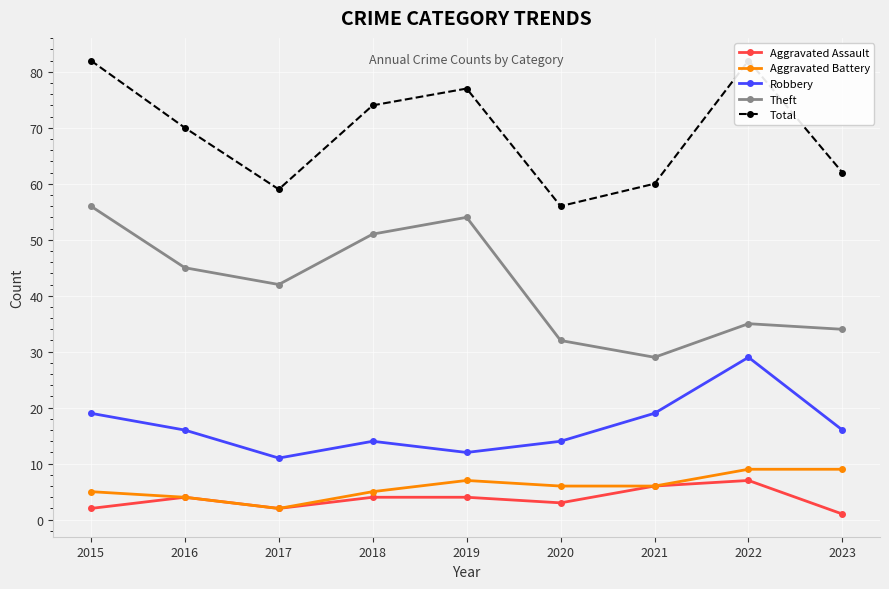

Rank the series at 2017 from lowest to highest value.

Aggravated Assault, Aggravated Battery, Robbery, Theft, Total